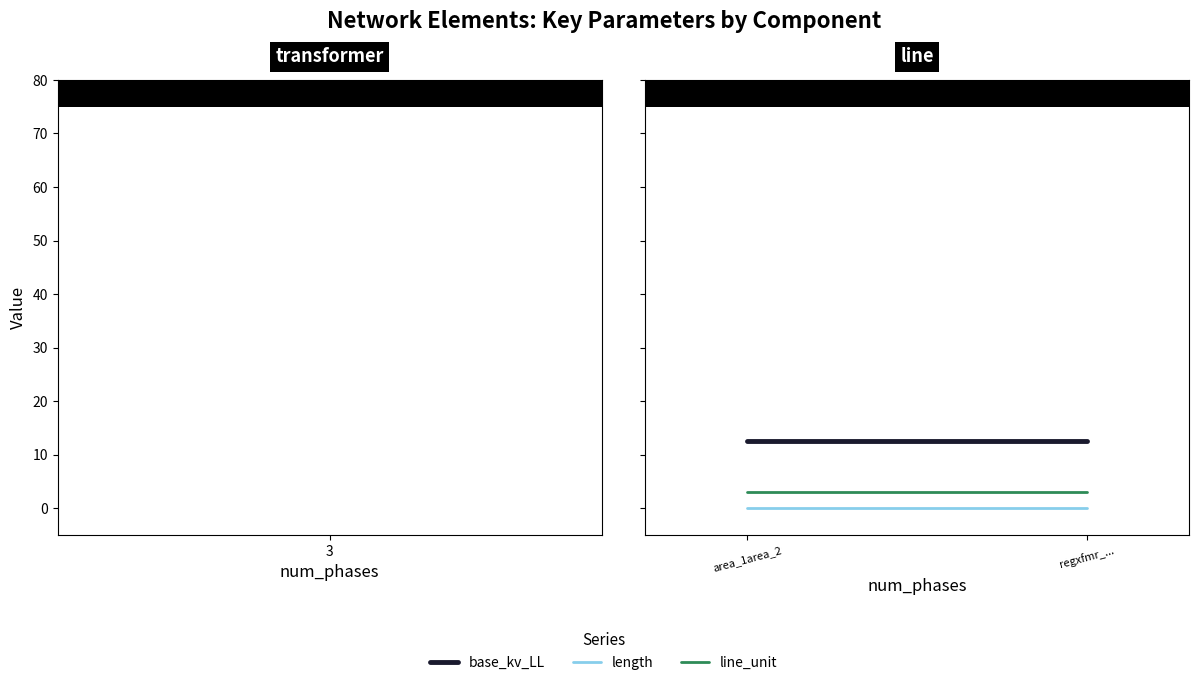

How many lines are shown in the chart?

3